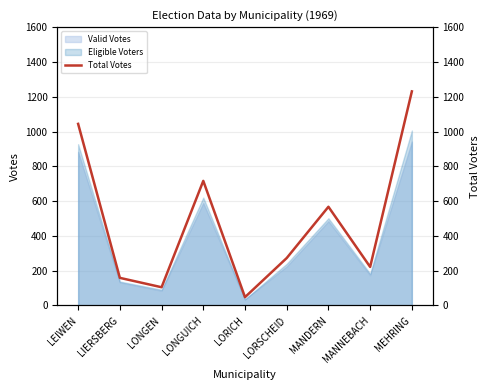

Approximately how many times larger is the value at LEIWEN compared to MEHRING?

0.8